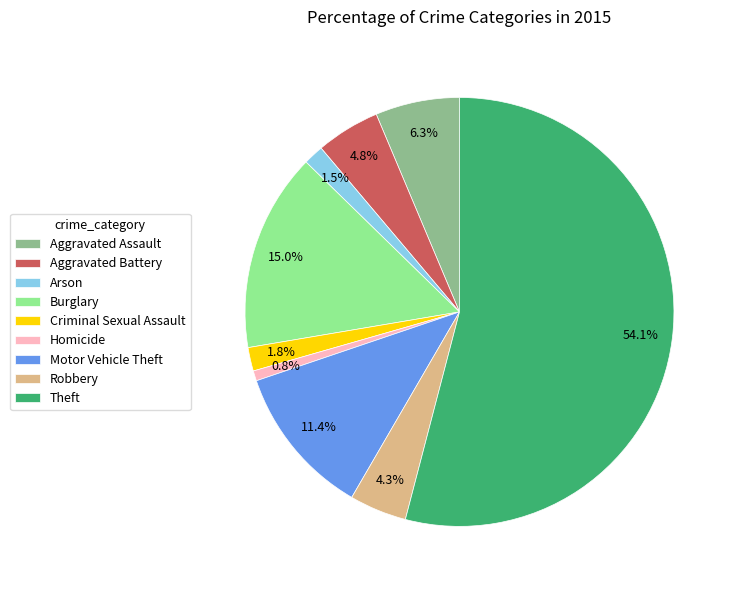

To the nearest percent, what is the difference between the Theft and Criminal Sexual Assault slice percentages?

52%